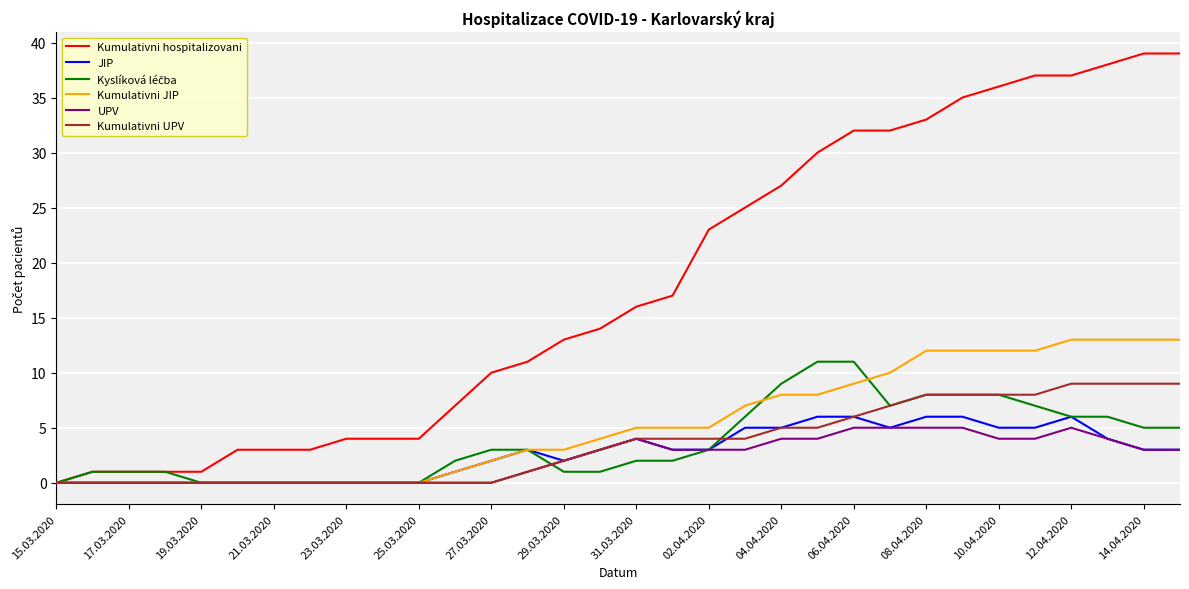

What is the maximum value for Kumulativni hospitalizovani?

39